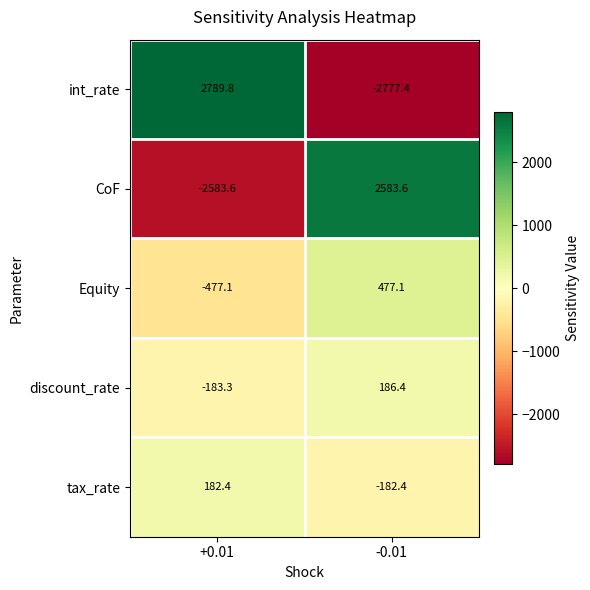

What is the total value across all series at -0.01?

287.3